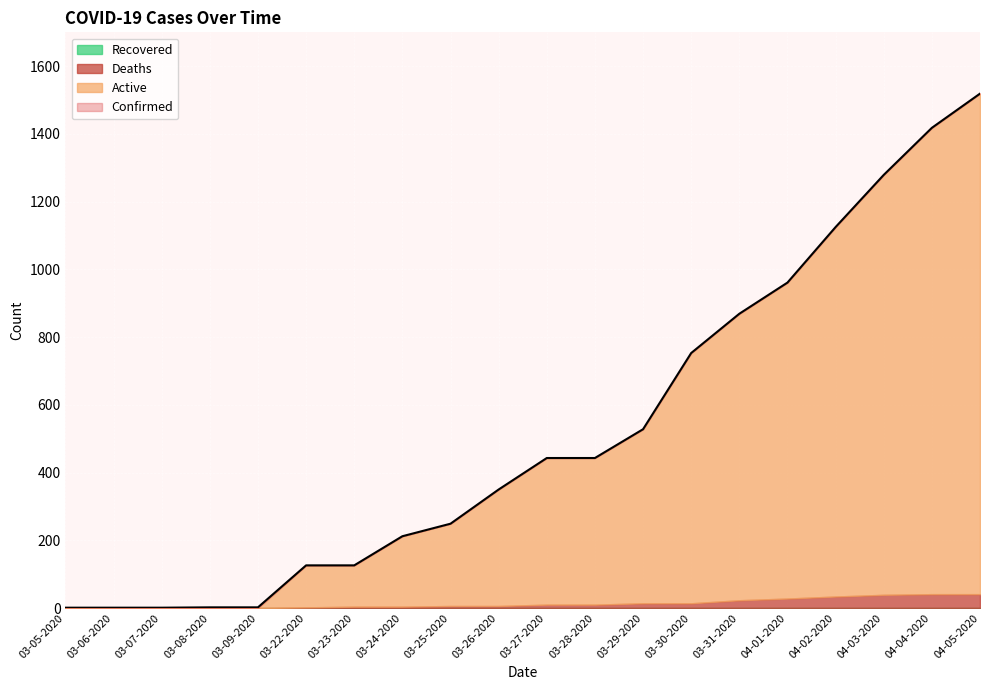

At how many categories does at least one series exceed 1440?

1